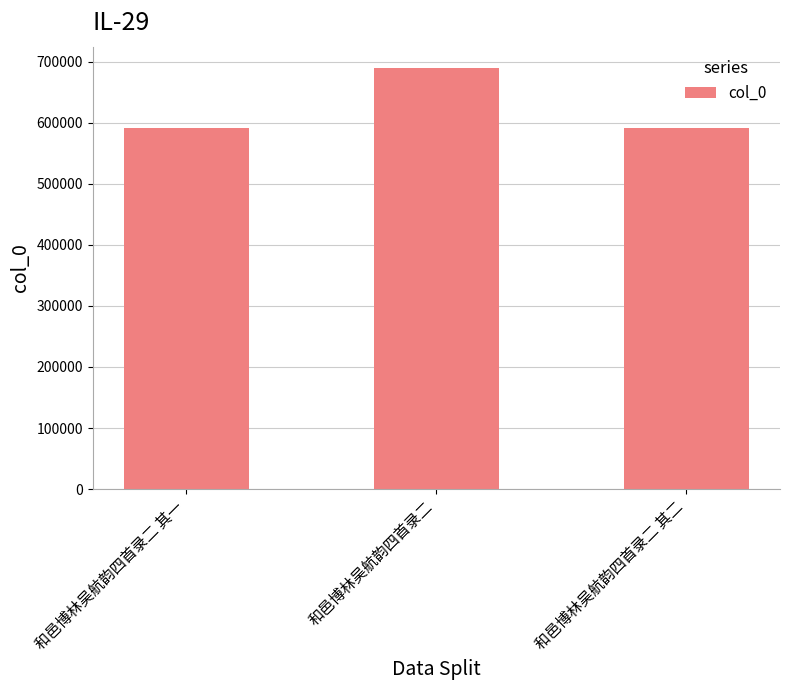

What position from the right is 和邑博林吴航韵四首录二?

2